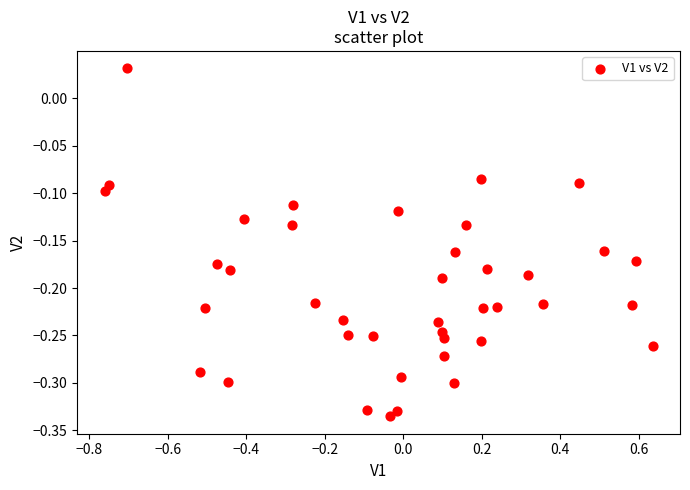

What is the range of X values (max minus min)?

1.4